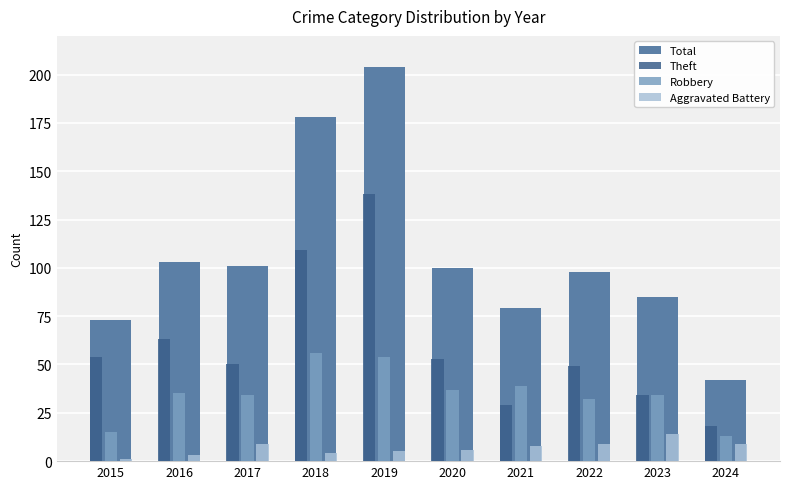

What is the difference between the maximum and second lowest values in the Total series?

131